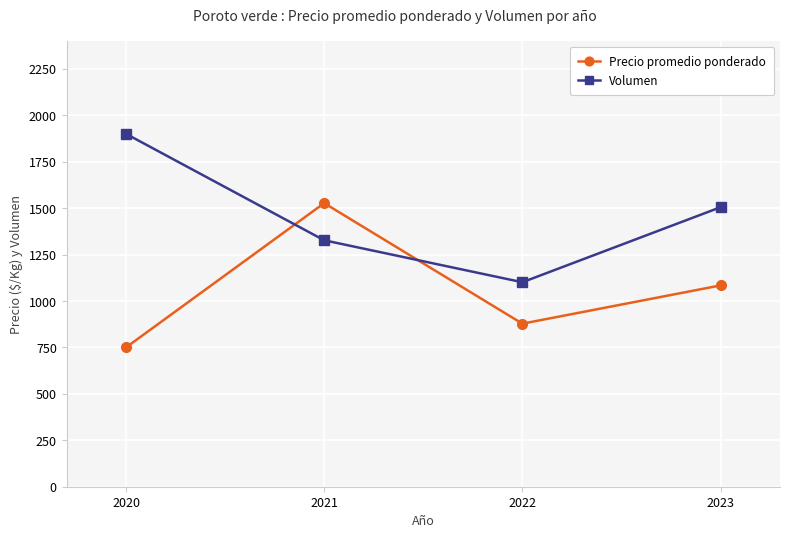

What is the total value across all series at 2021?

2854